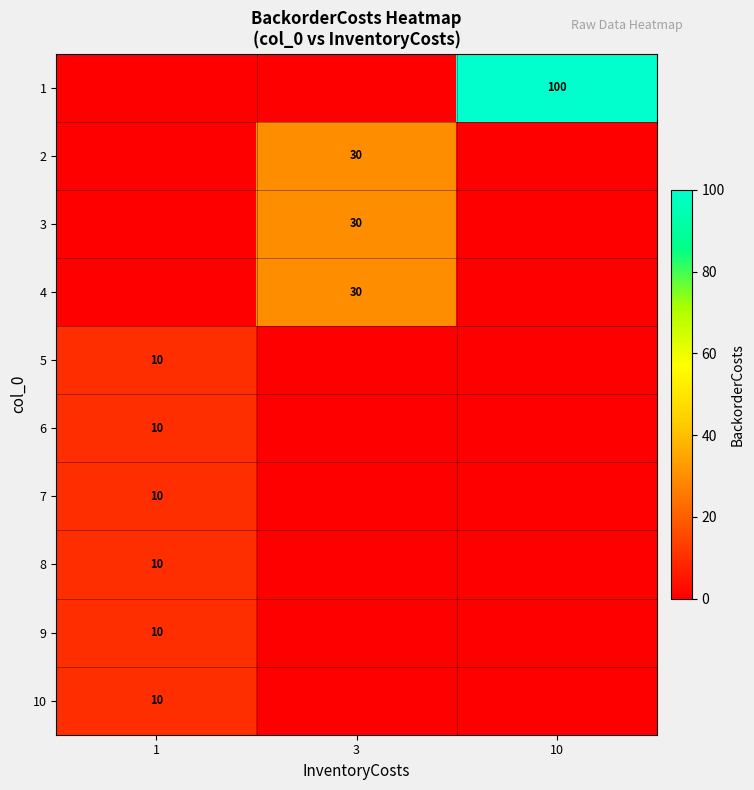

What is the difference between the maximum and minimum values in the row_4 series?

10